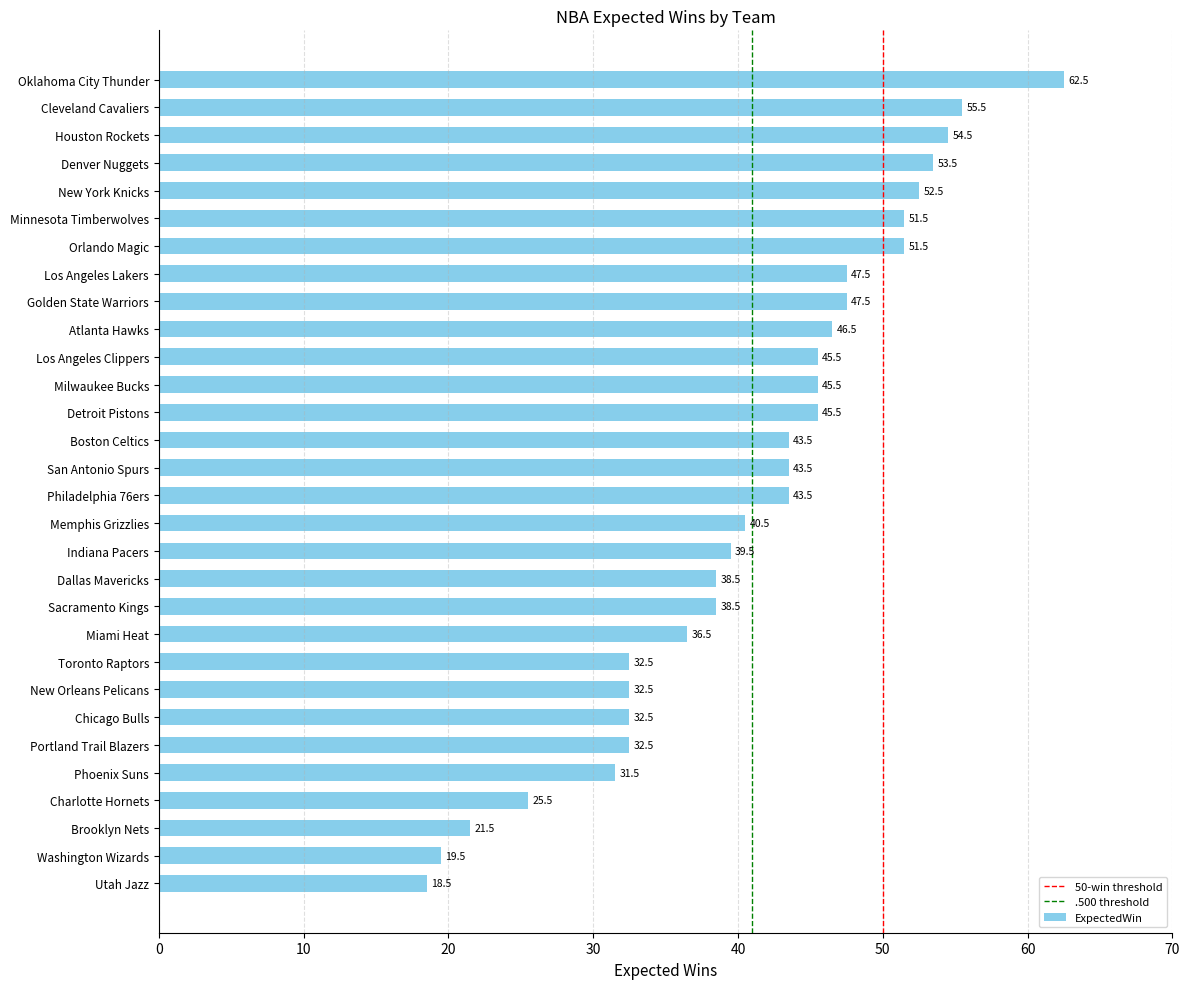

Approximately how many times larger is the value at Orlando Magic compared to Milwaukee Bucks?

1.1